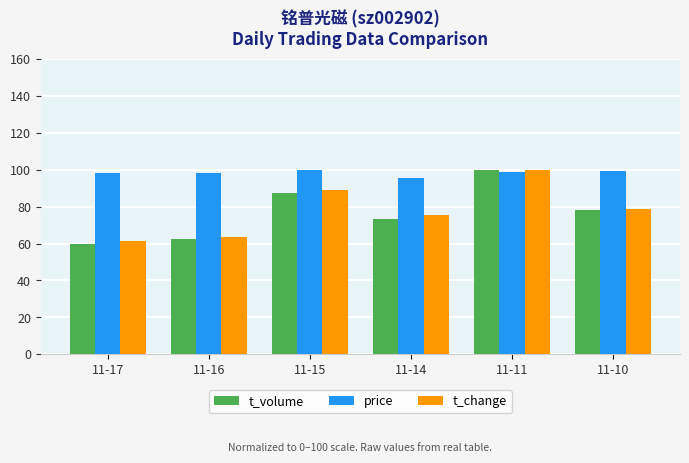

What is the minimum value shown in the chart?

59.6